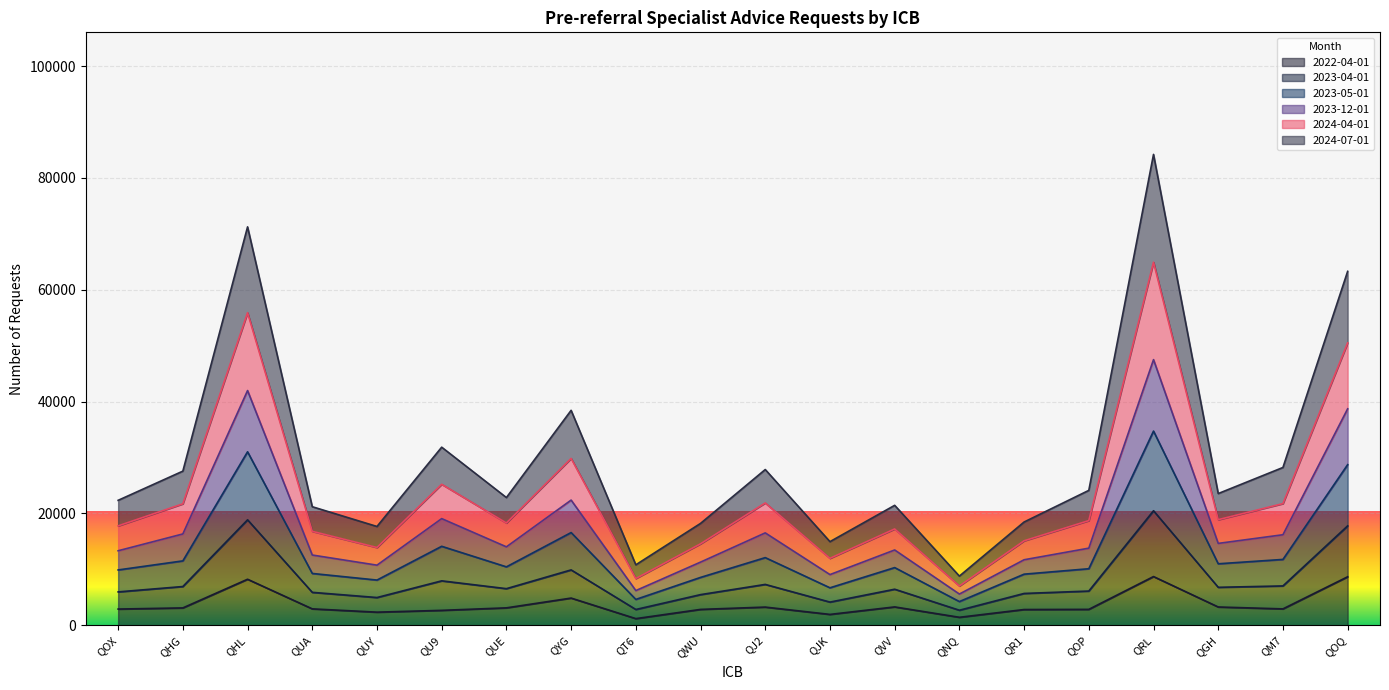

How many lines are shown in the chart?

6